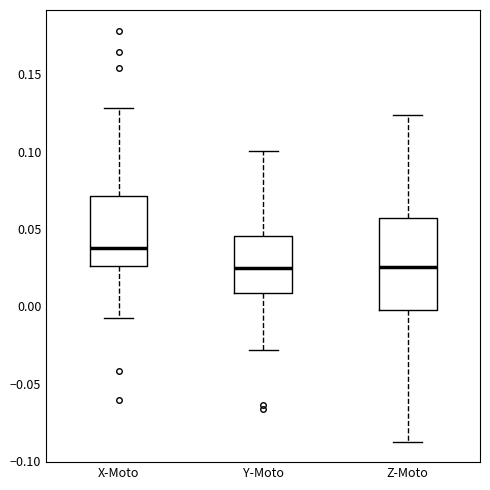

Where does the median line of the box for Y-Moto sit on the y-axis? The values are not printed on the chart, so give them approximately, as read against the axis.

0.025